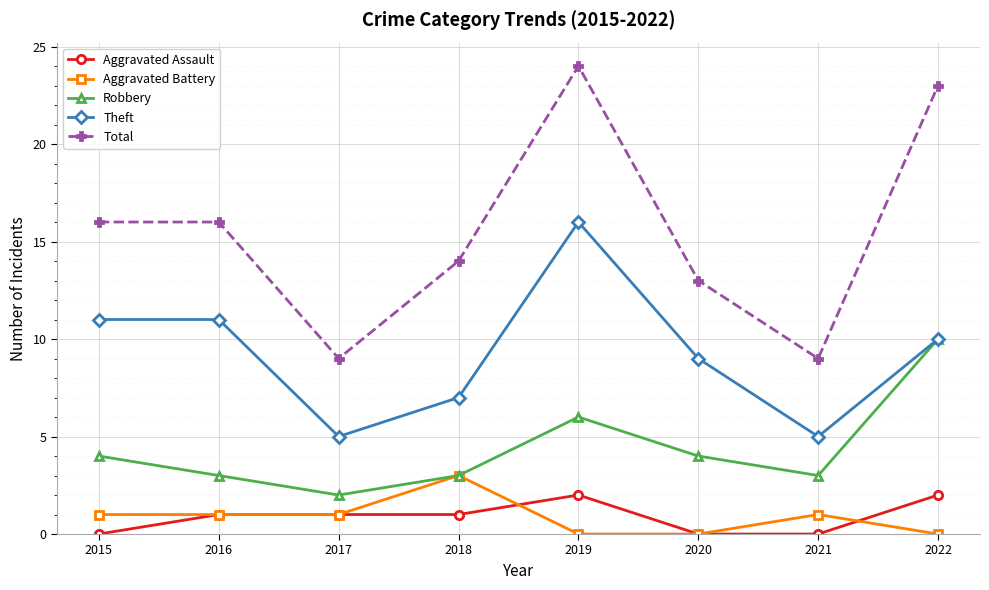

What is the average value of the Robbery series?

4